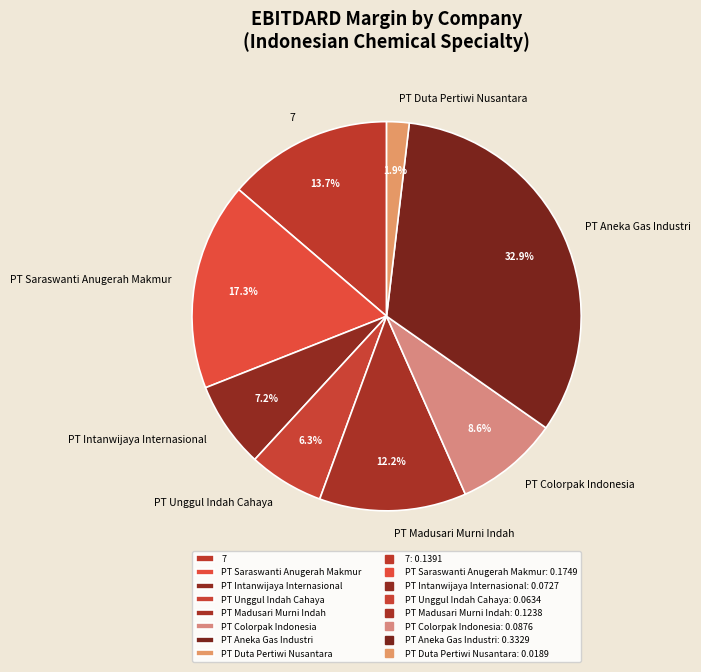

What percentage is the PT Madusari Murni Indah slice, to the nearest percent?

12%